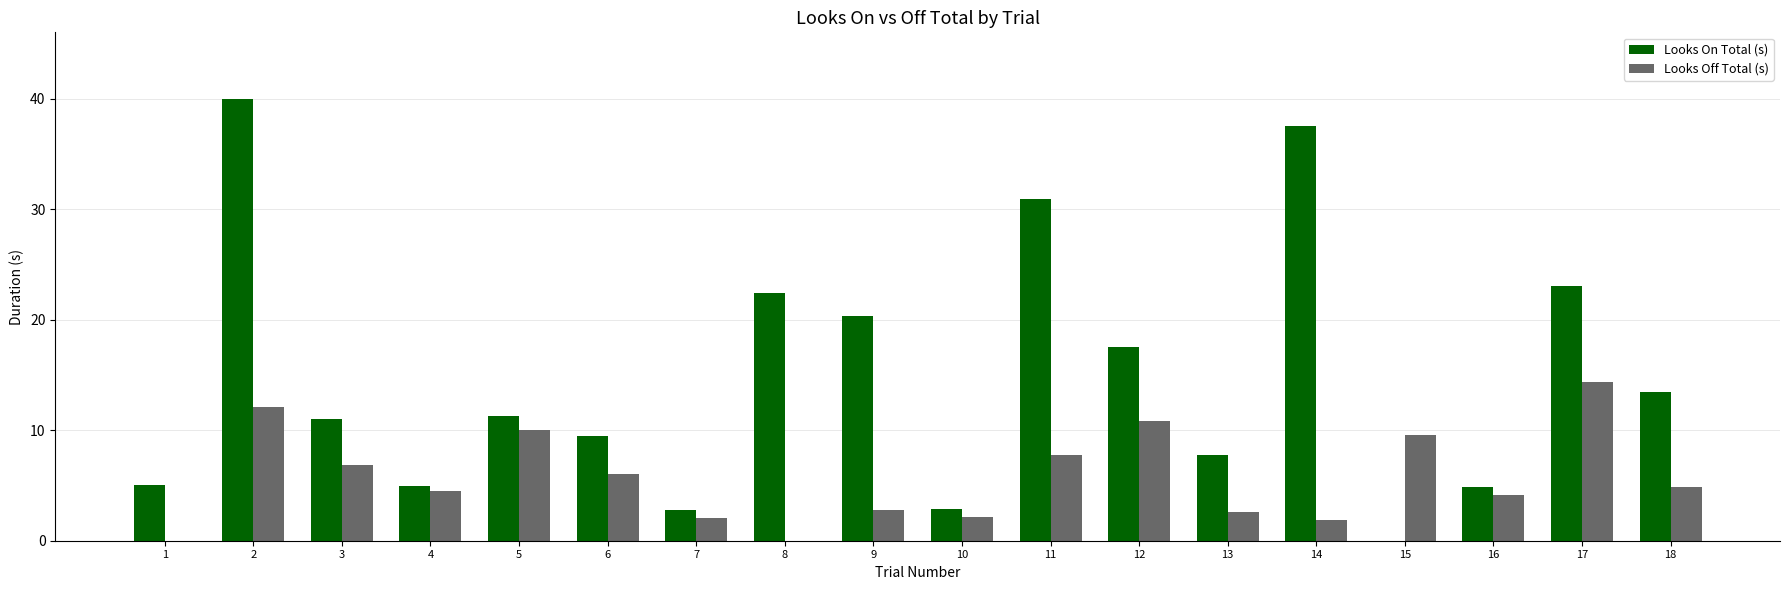

How many series are shown in this chart?

2